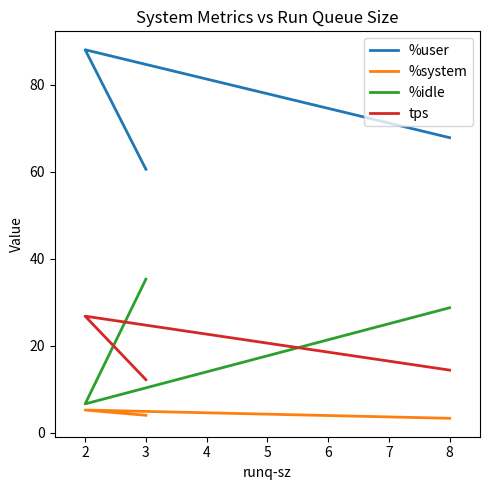

At which category is the sum across all series the highest?

2